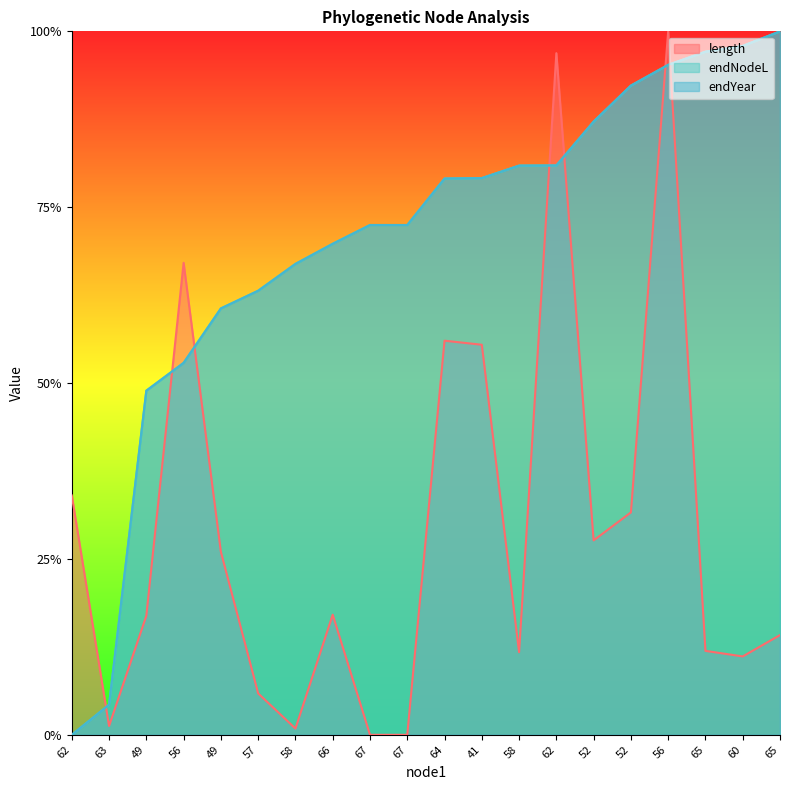

Which series changed the most between 67 and 60?

endNodeL